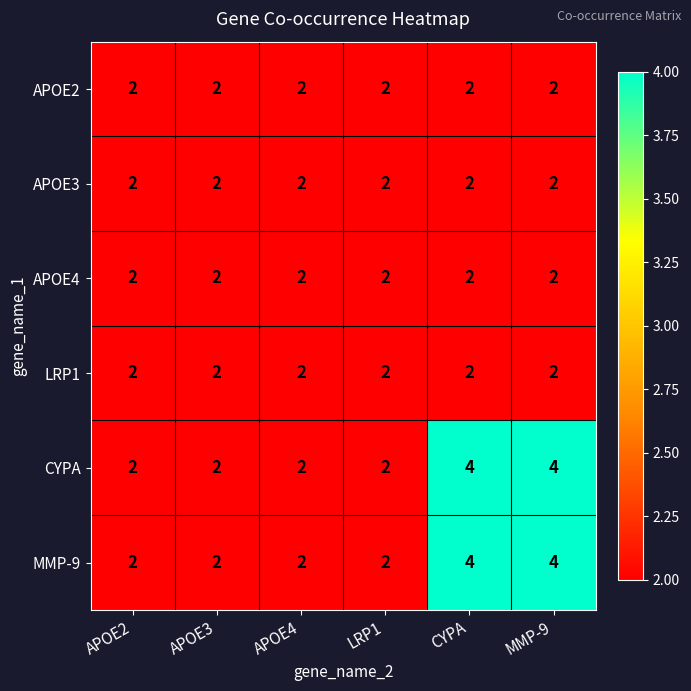

What is the total value across all series at MMP-9?

16